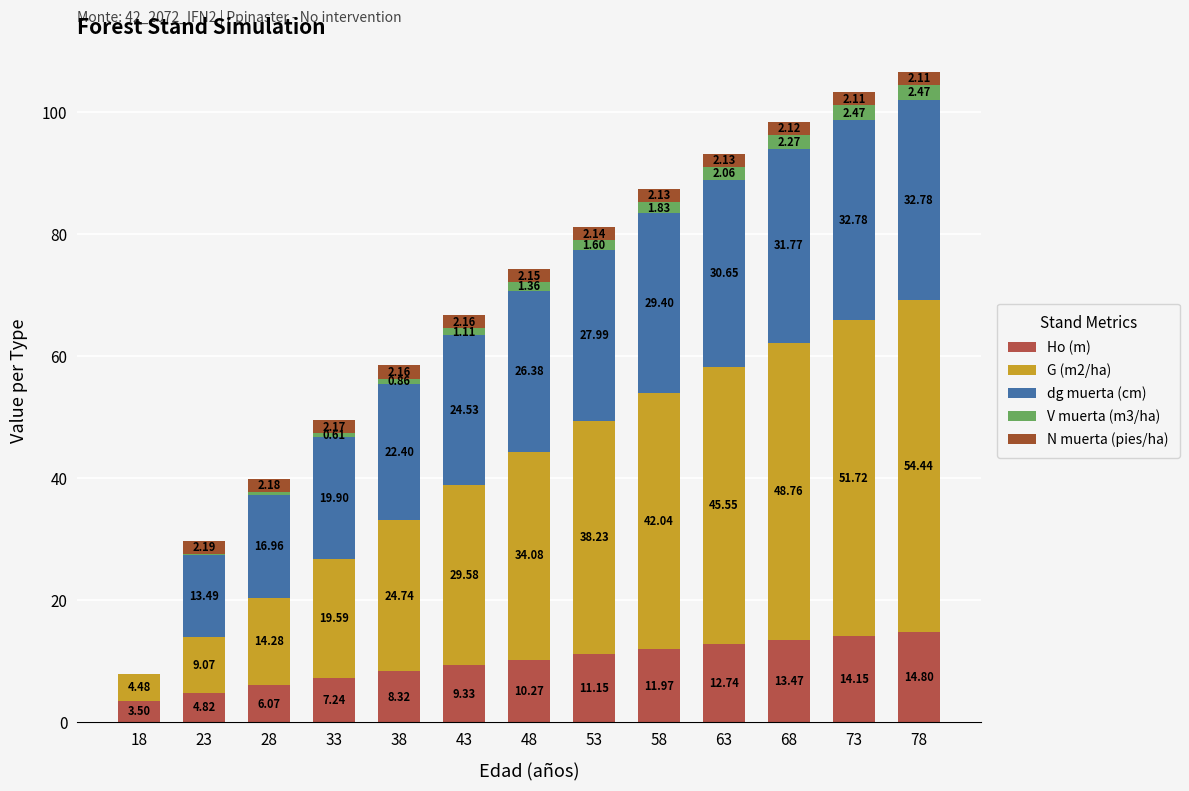

What is the difference between the V muerta (m3/ha) values at 38 and 68?

1.4